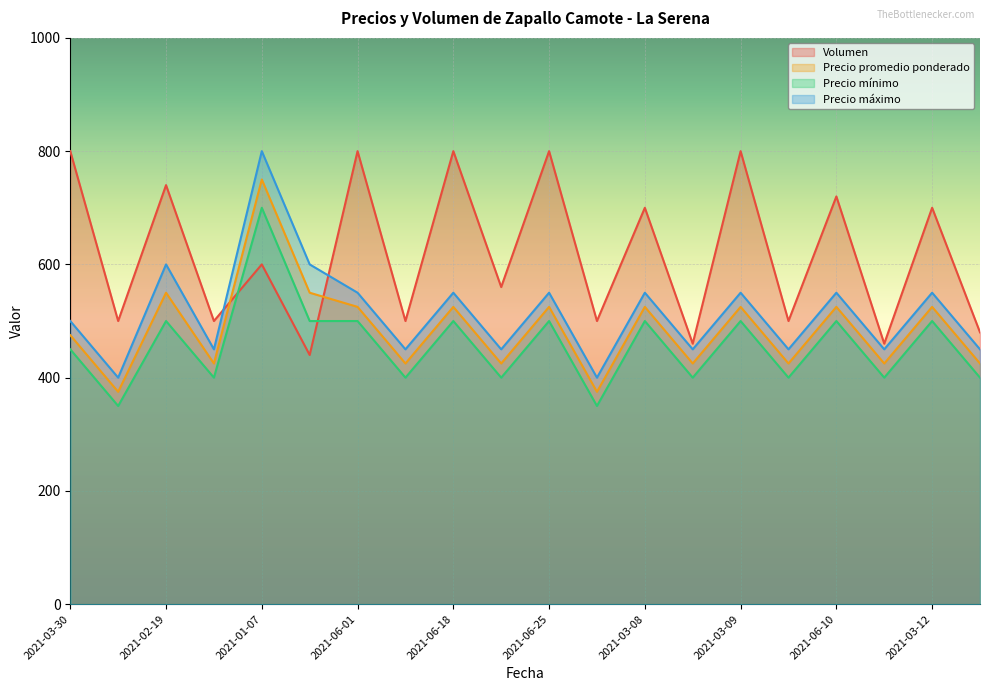

How many values in the Precio máximo series are below 550?

10